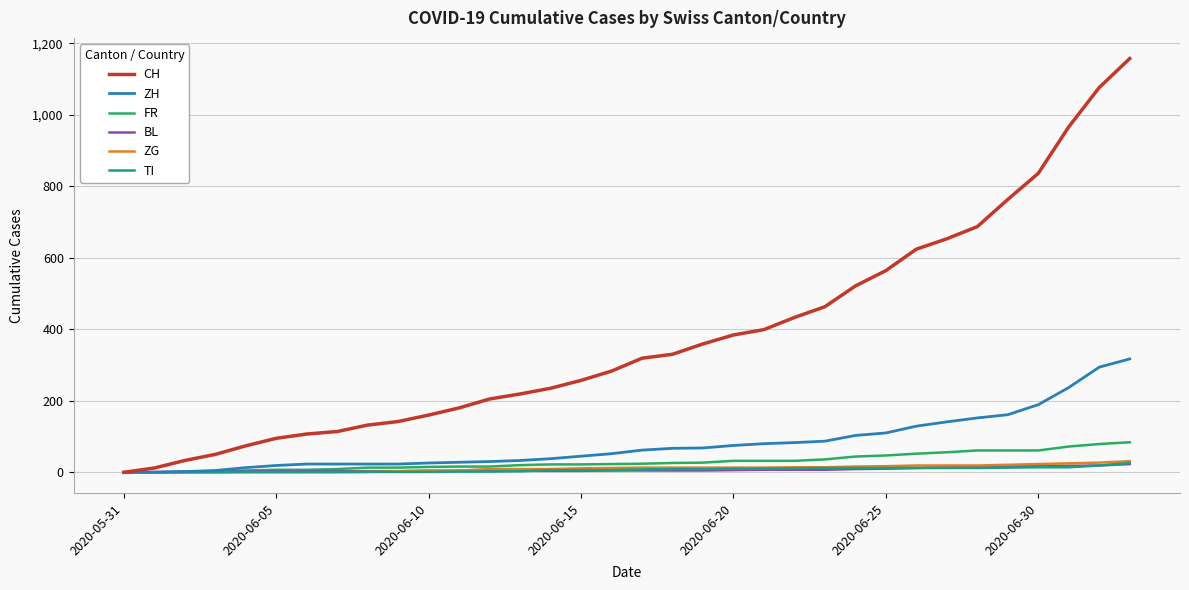

Which series has the largest range (max minus min)?

CH